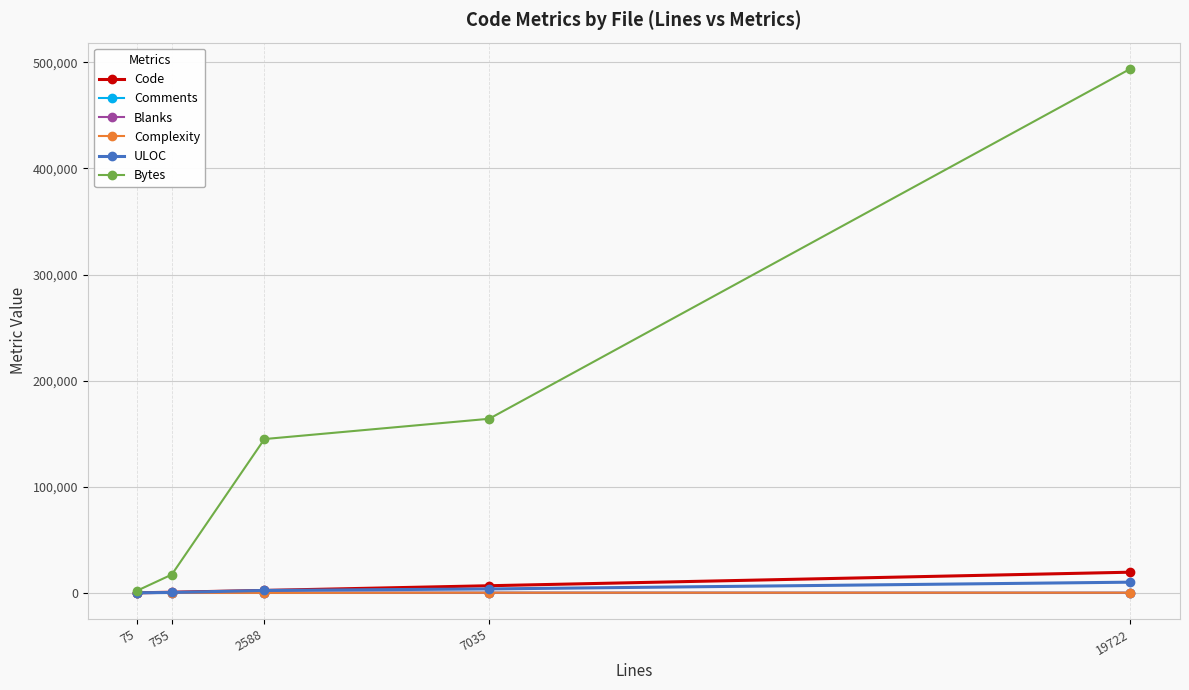

True or false: Blanks has more than 0 points higher than both neighbors.

True